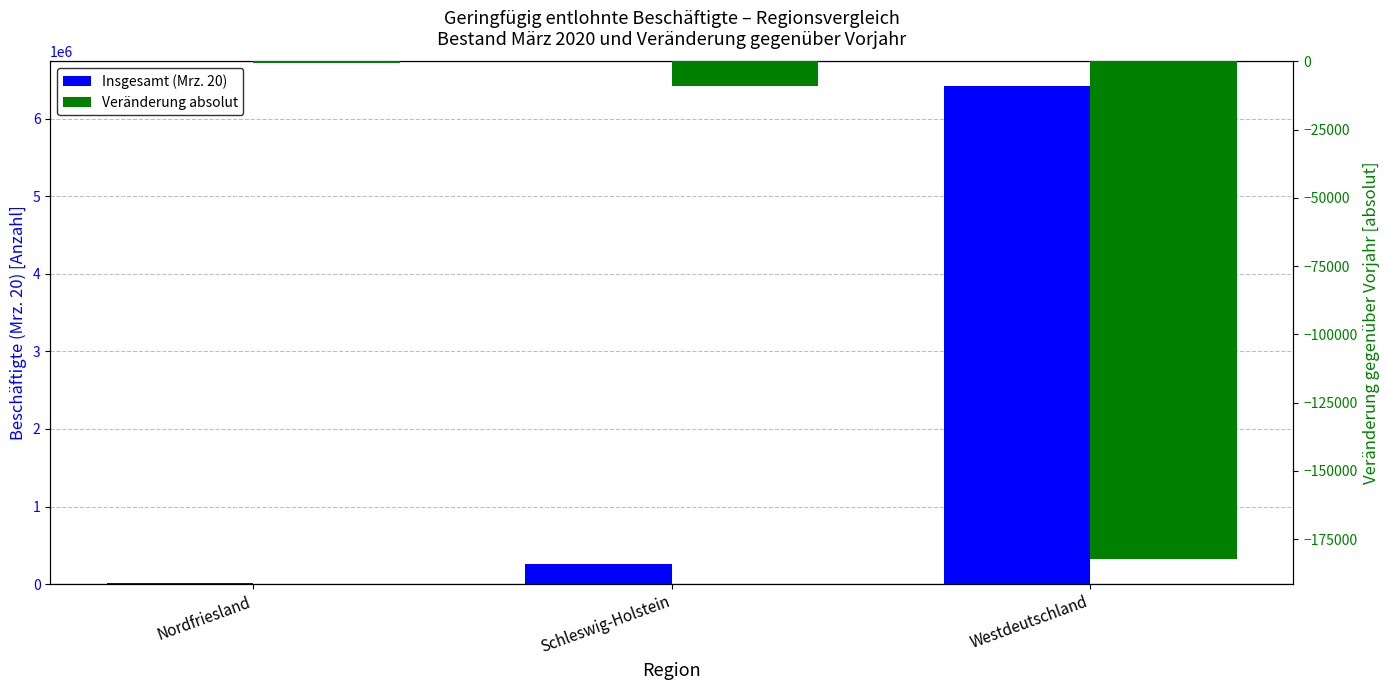

What is the maximum value for Insgesamt (Mrz. 20)?

6415440